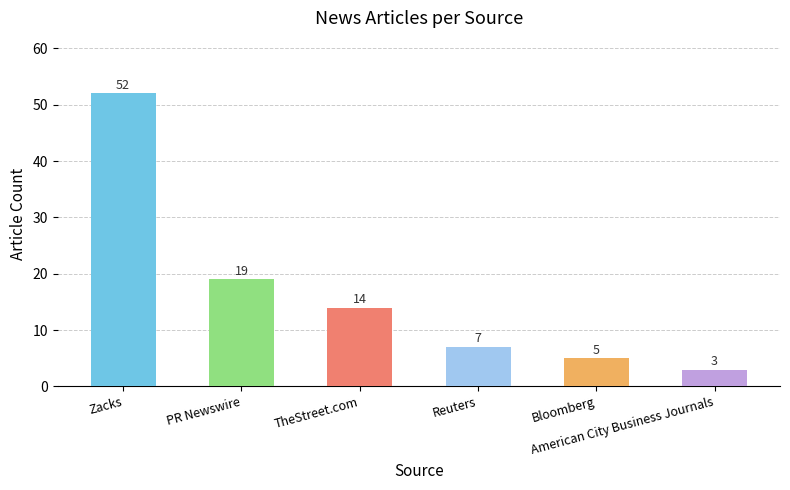

What is the sum of all values?

100